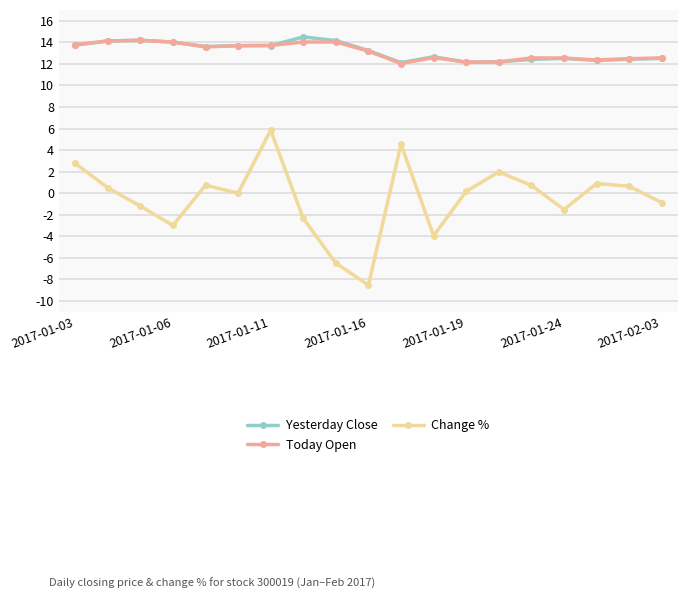

How many lines are shown in the chart?

3